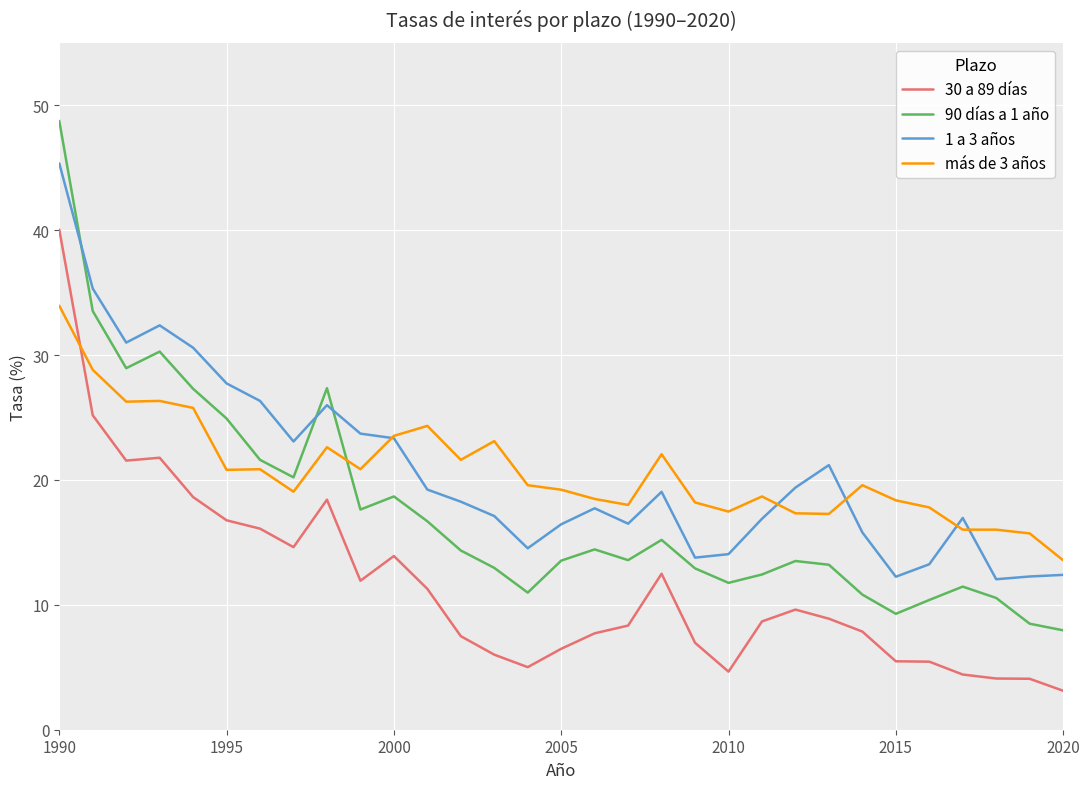

Which series has the widest spread of values?

90 días a 1 año